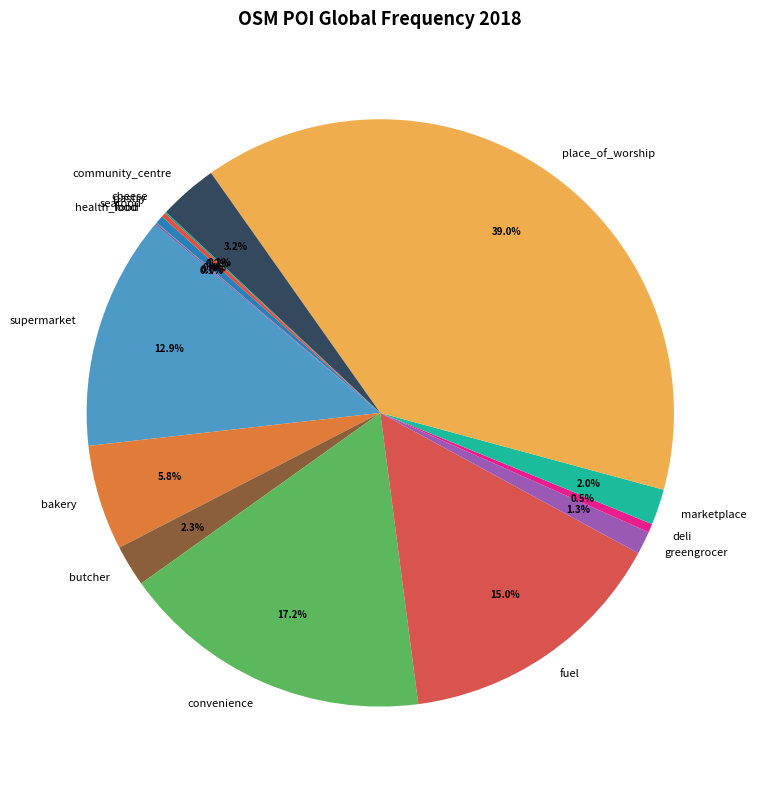

Does any single category account for the majority?

No